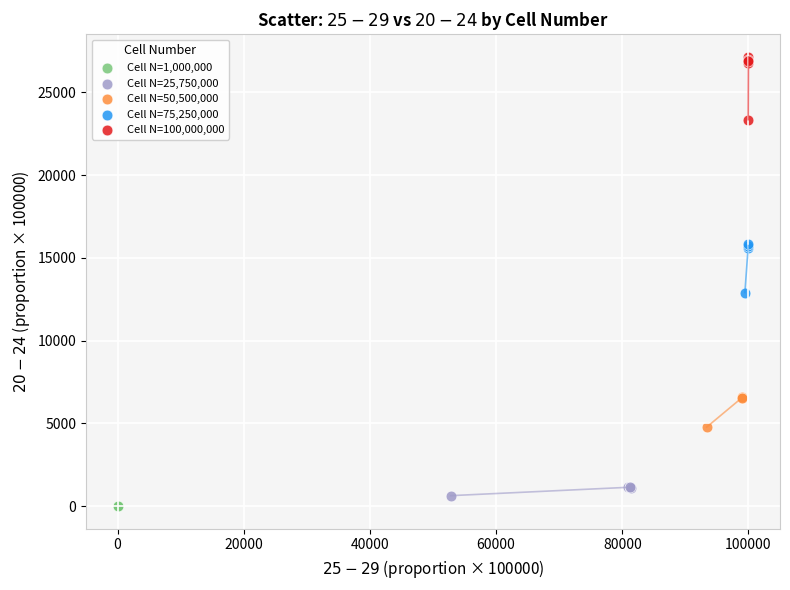

Which series reaches the maximum Y coordinate?

Cell N=100,000,000